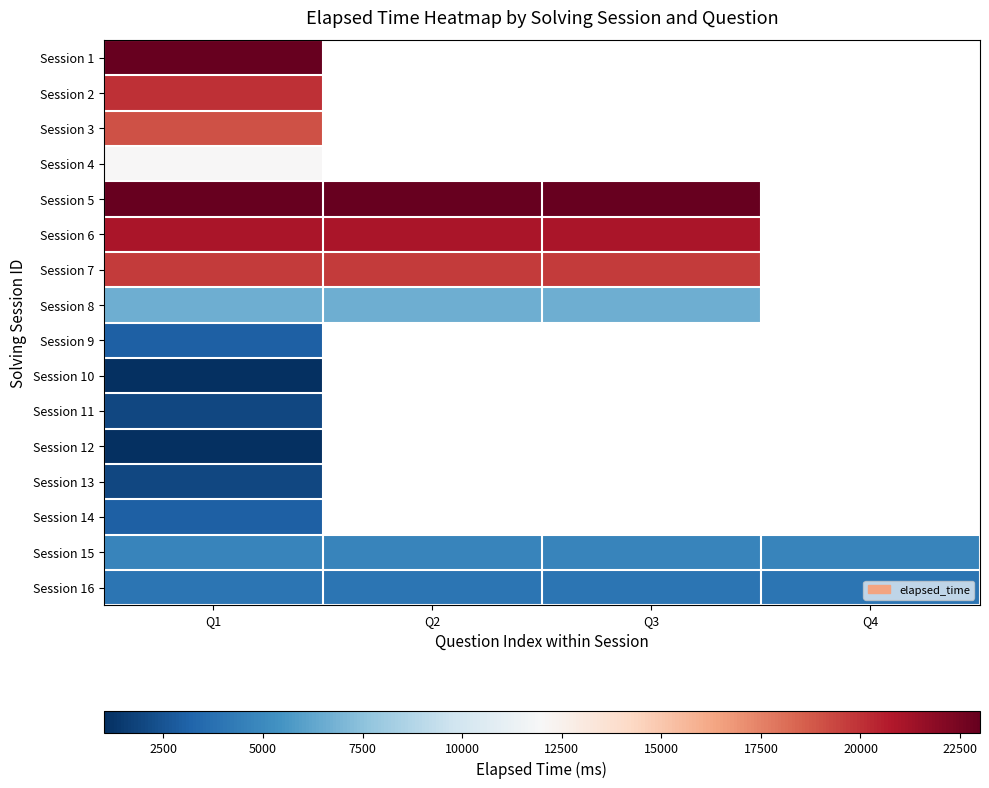

At which label is Session 6 closest to 21000?

Q1